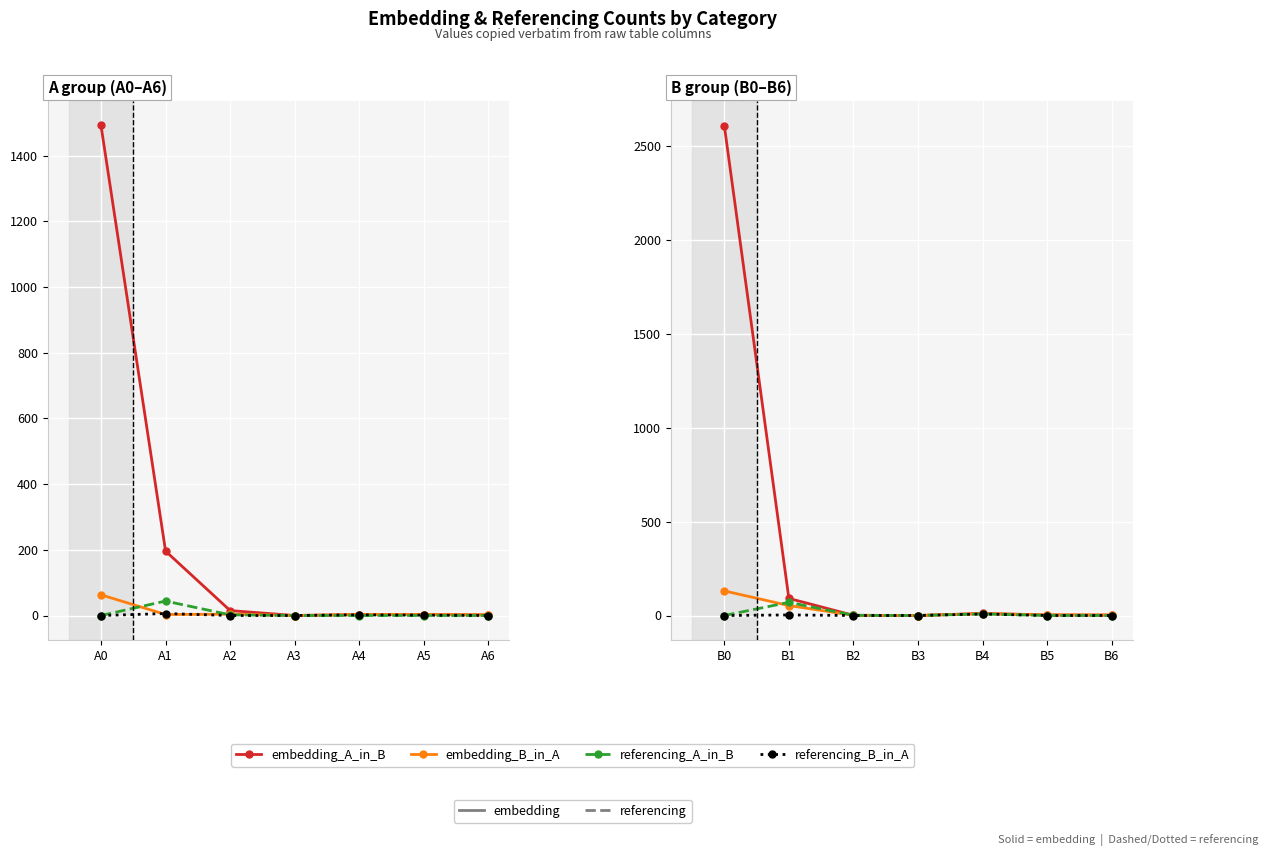

The referencing_B_in_A series shows 0 at B3. True or false?

True